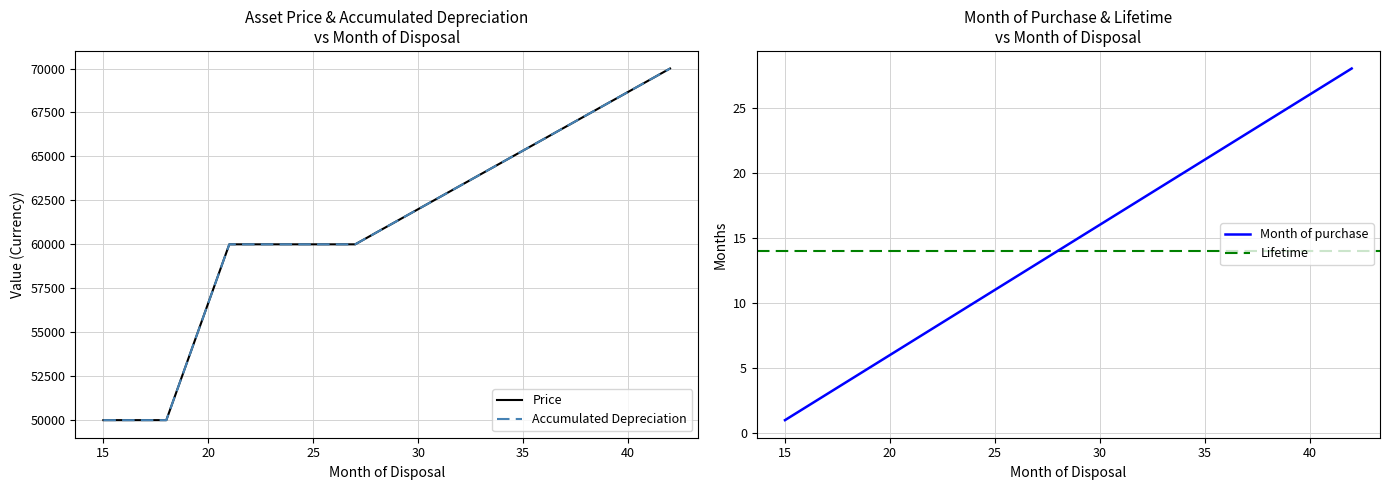

What is the value of the Price point at the 2nd from the left?

50000